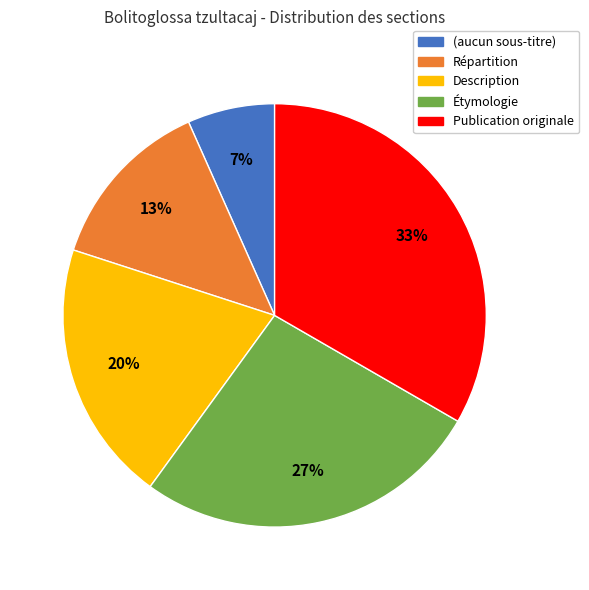

Does any single category account for the majority?

No